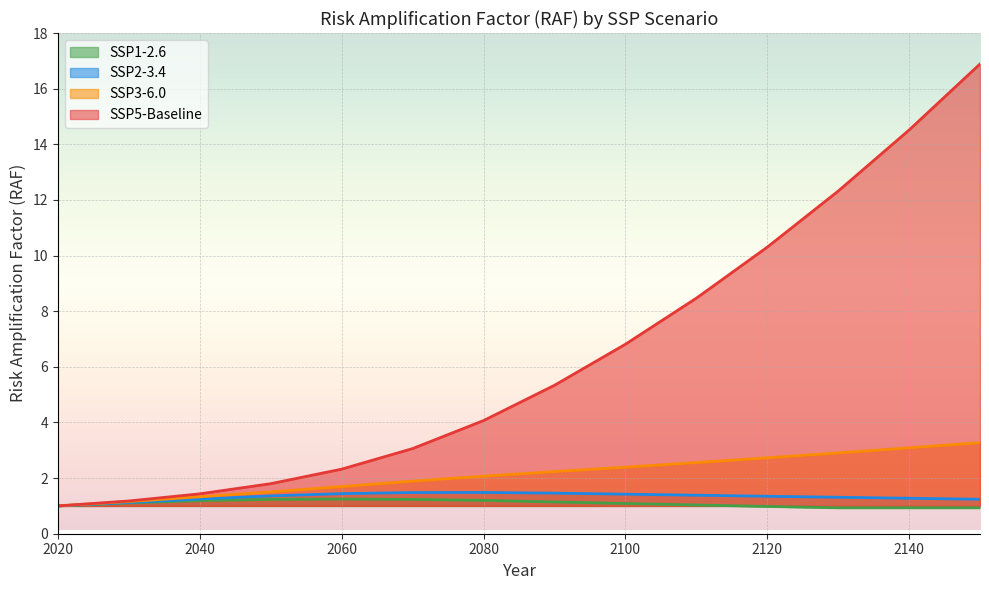

How many data points in SSP5-Baseline are less than 5?

7